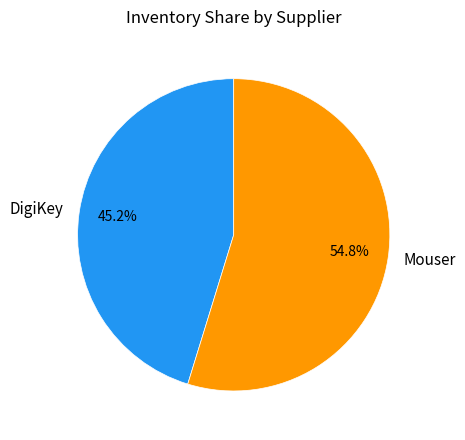

Which category has the smallest portion of the pie?

DigiKey